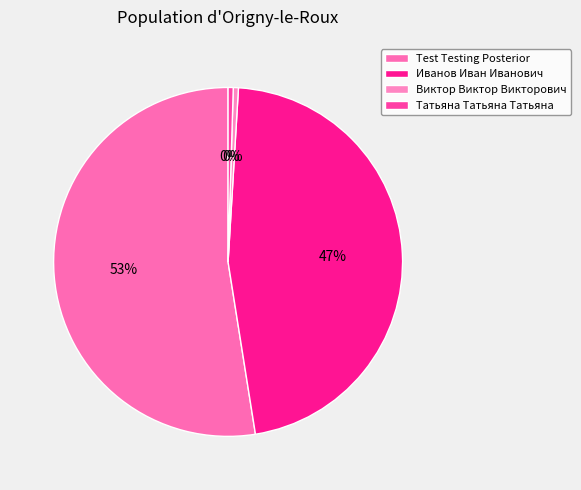

Does Виктор Виктор Викторович represent more than half of the total?

No